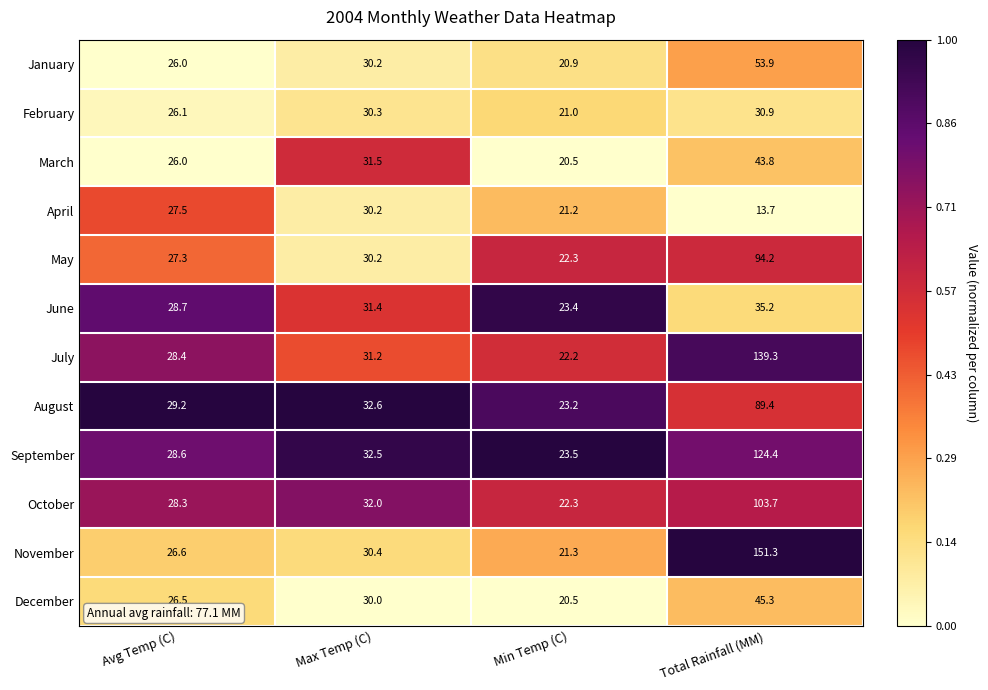

Rank the series by their maximum value, from lowest to highest.

April, February, June, March, December, January, August, May, October, September, July, November